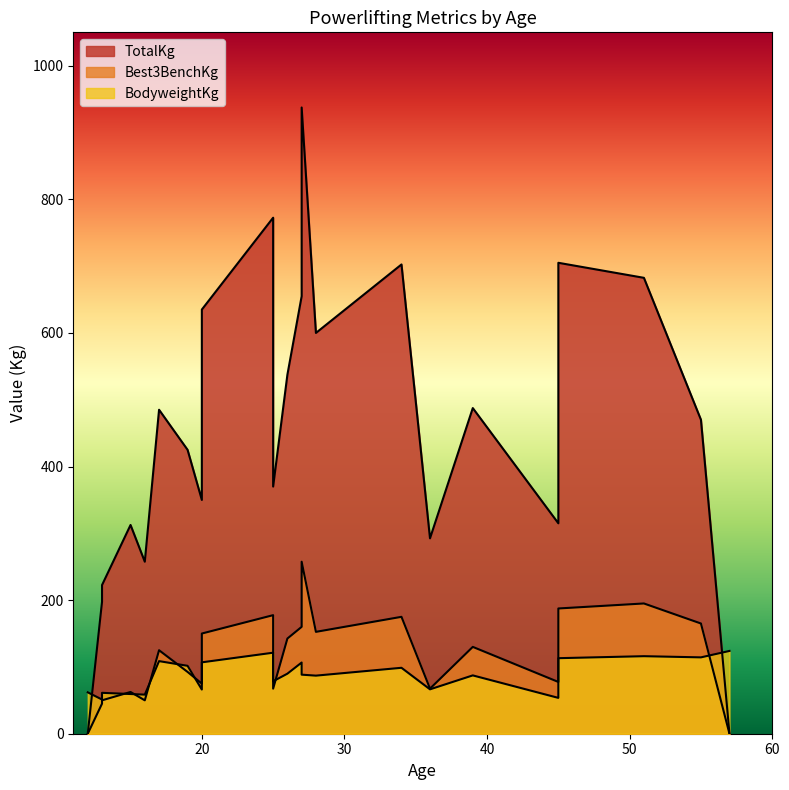

Does the chart have visible grid lines?

No